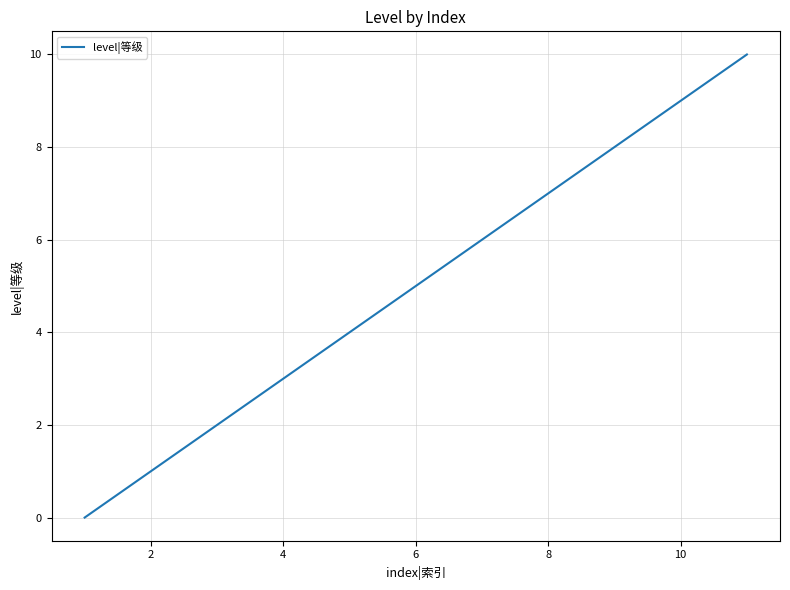

What is the difference between the maximum and minimum values?

10